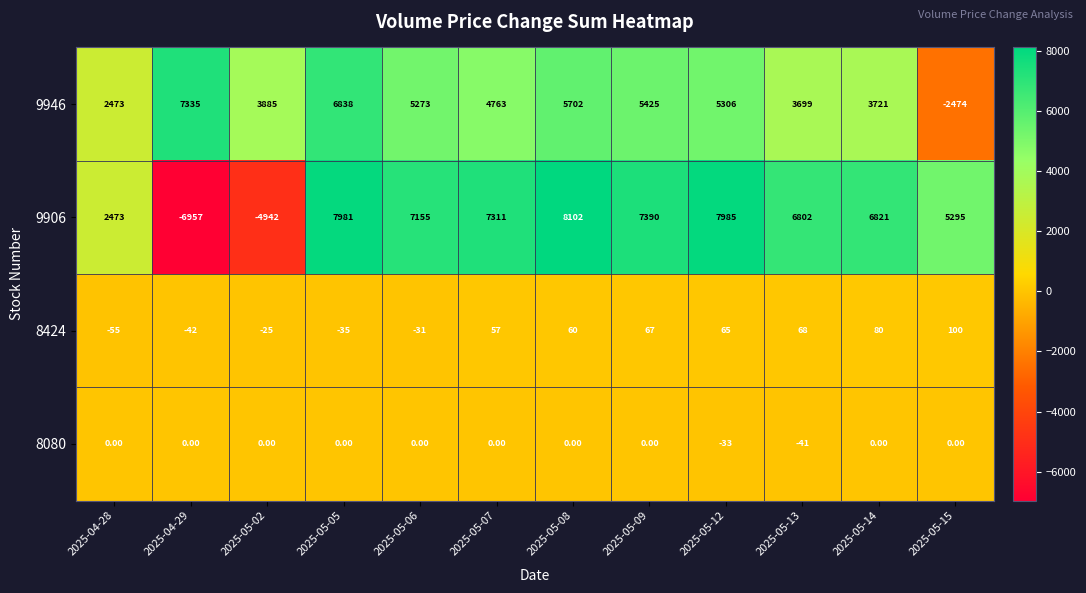

What is the difference between the maximum and second lowest values in the 8424 series?

142